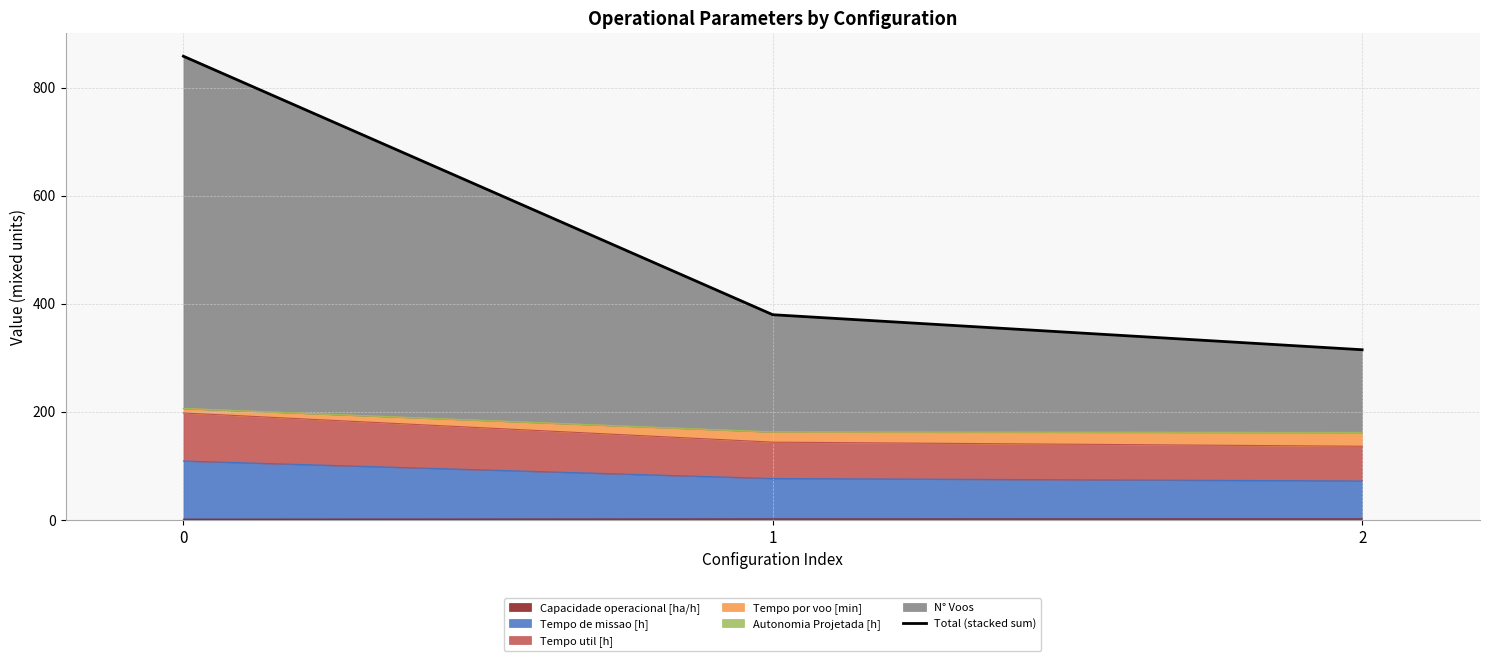

How many data points are above 379?

2